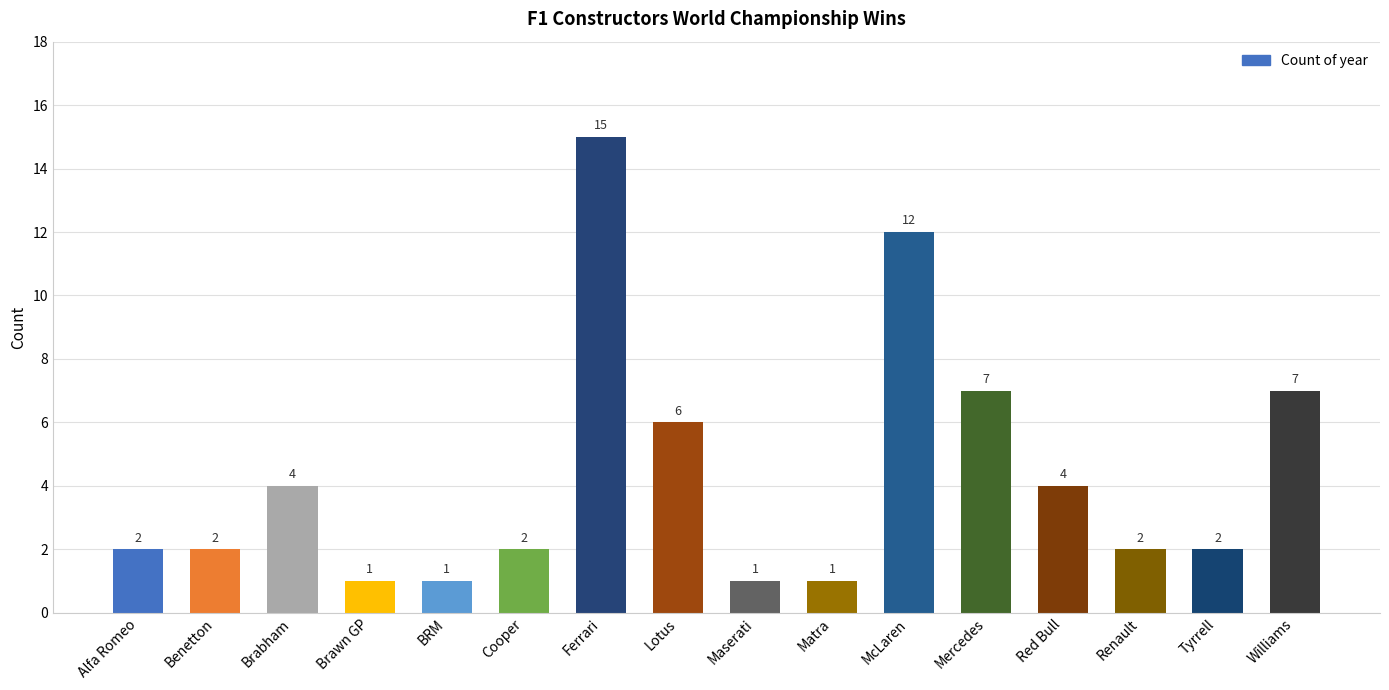

What position from the left is Brabham?

3